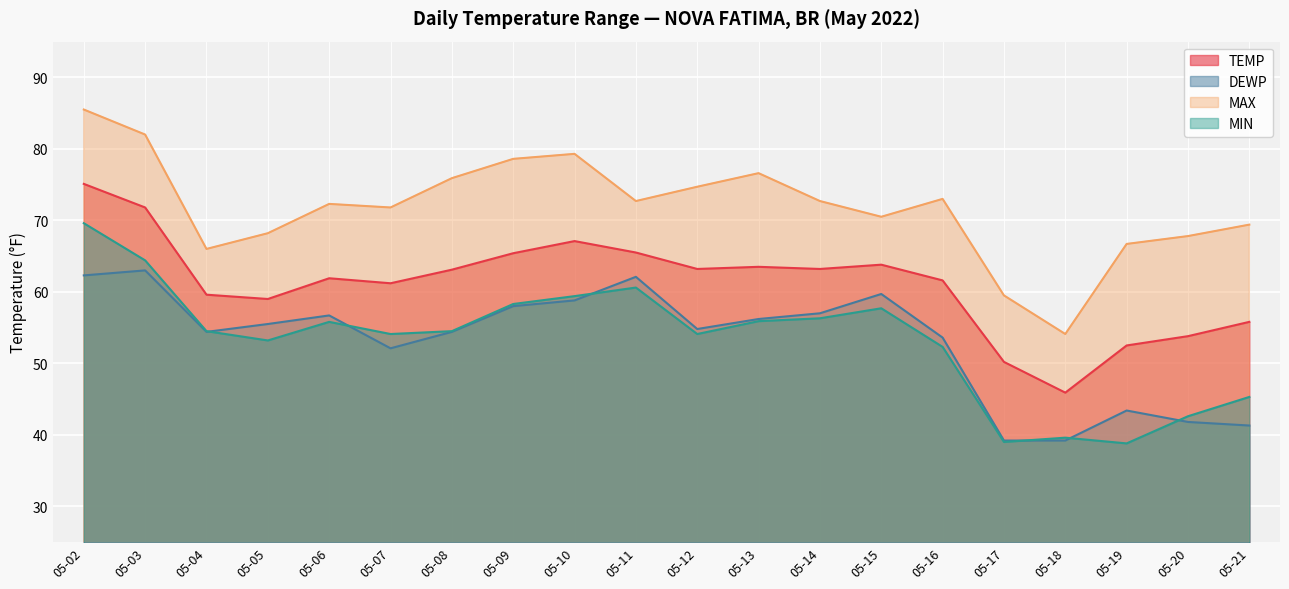

Count the number of data series in this chart.

4